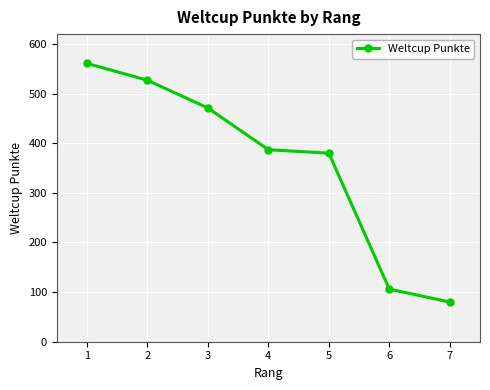

Approximately how many times larger is the value at 1 compared to 4?

1.4